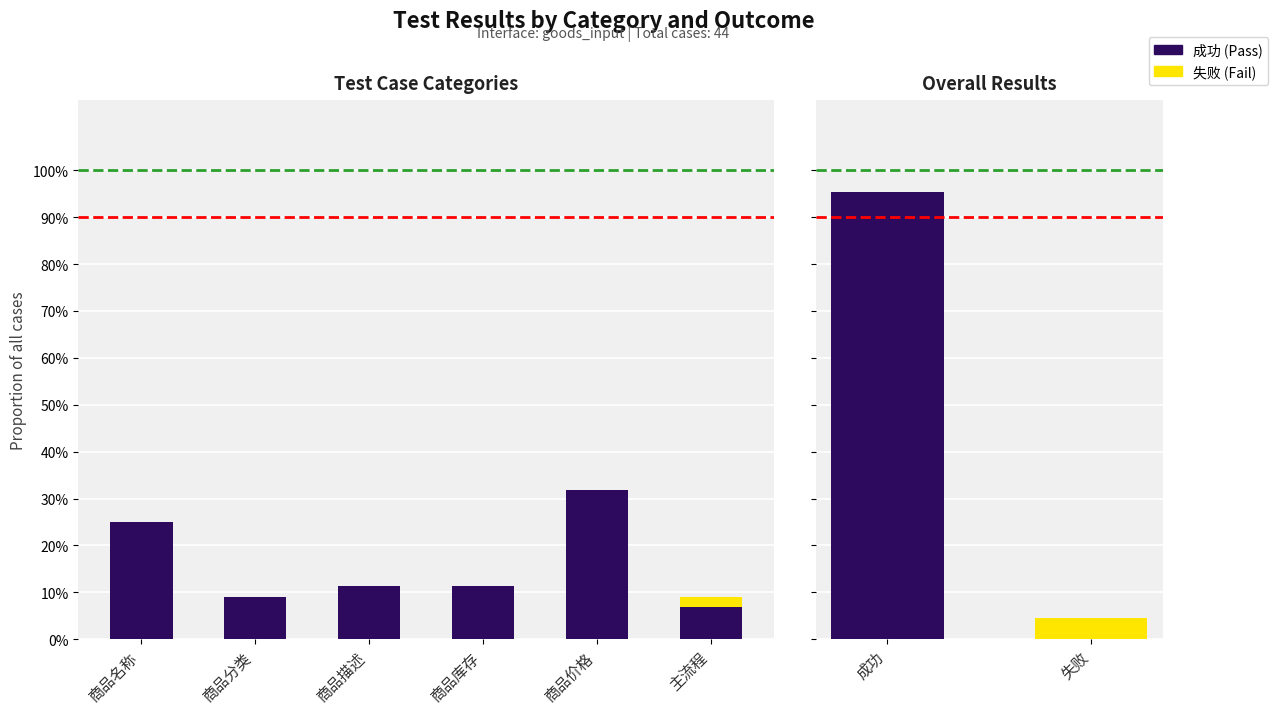

What position from the left is 主流程?

6